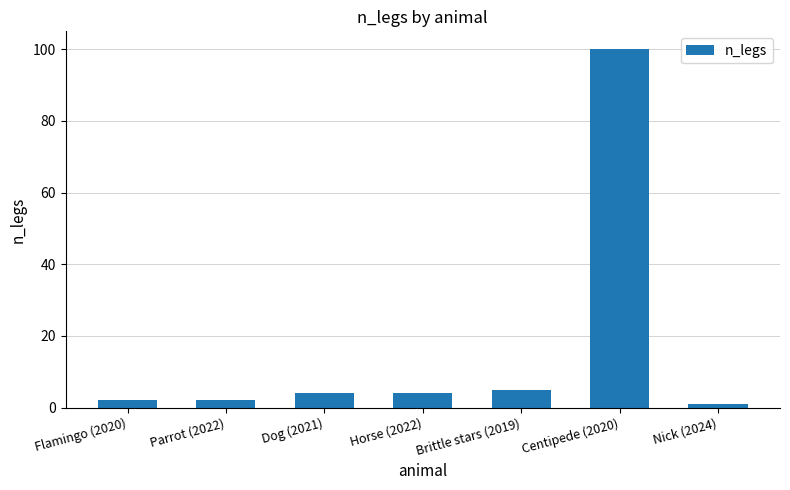

Reading left to right, extract all data points from this chart.

Flamingo (2020)=2	Parrot (2022)=2	Dog (2021)=4	Horse (2022)=4	Brittle stars (2019)=5	Centipede (2020)=100	Nick (2024)=1